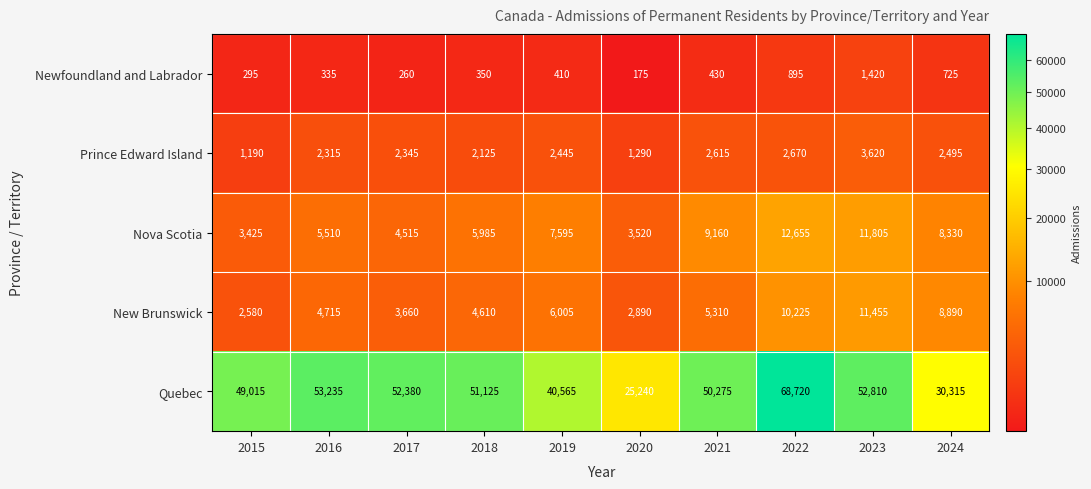

The Quebec series shows 52810 at 2023. True or false?

True